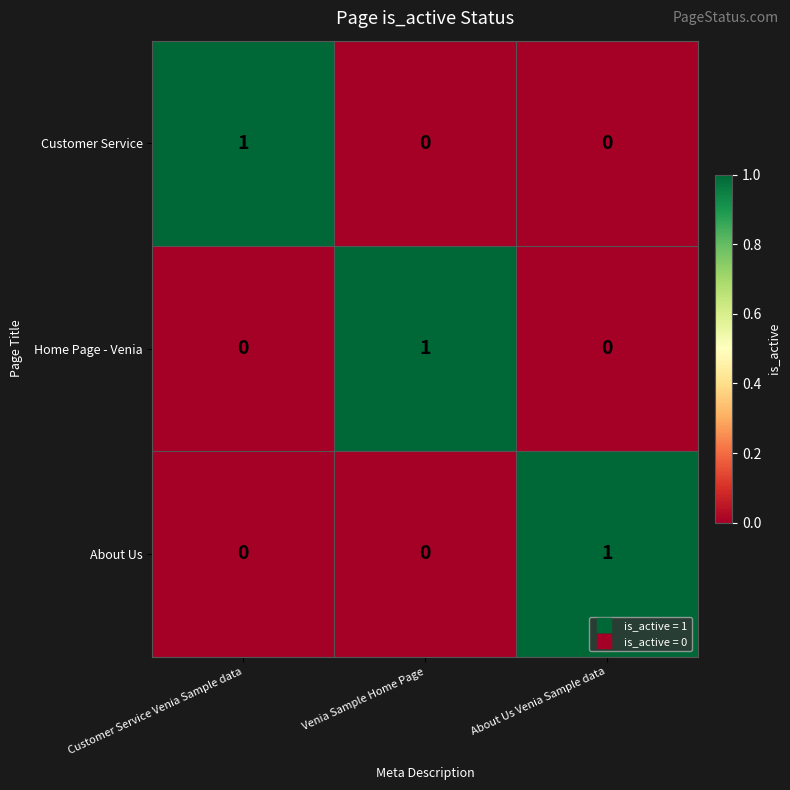

At how many categories does at least one series exceed 0?

3